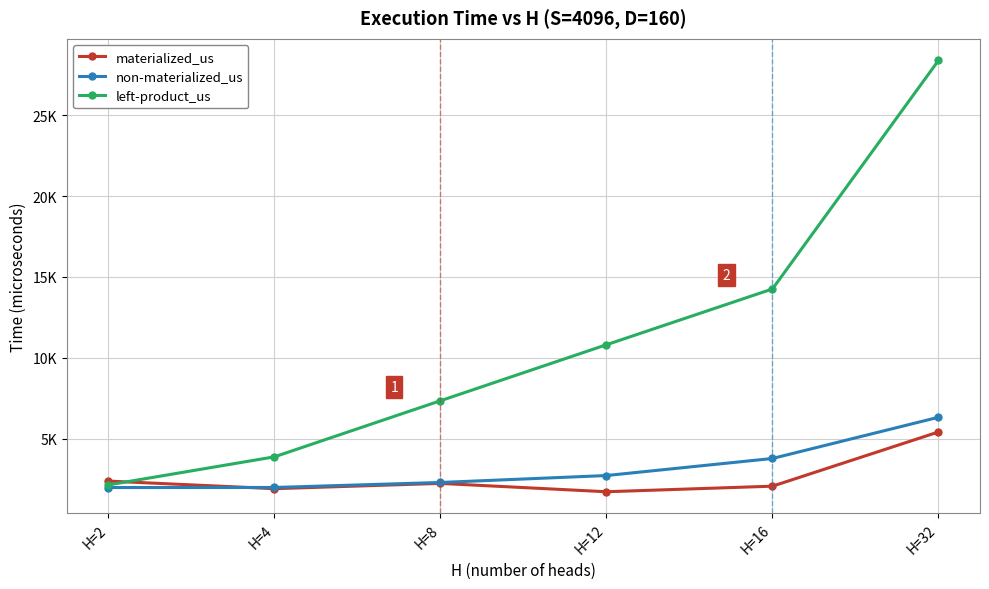

What are all the series names shown in the legend?

materialized_us, non-materialized_us, left-product_us